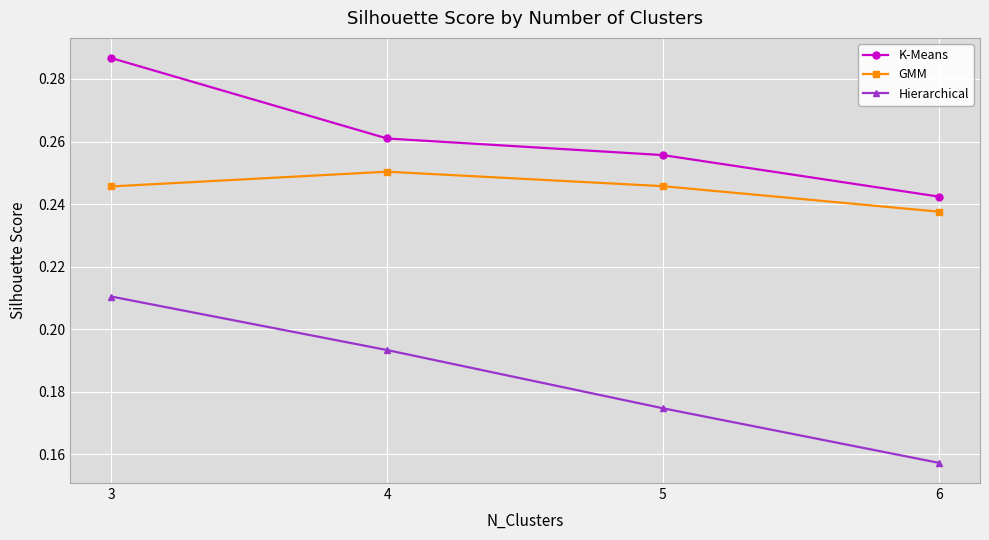

Count the number of data series in this chart.

3